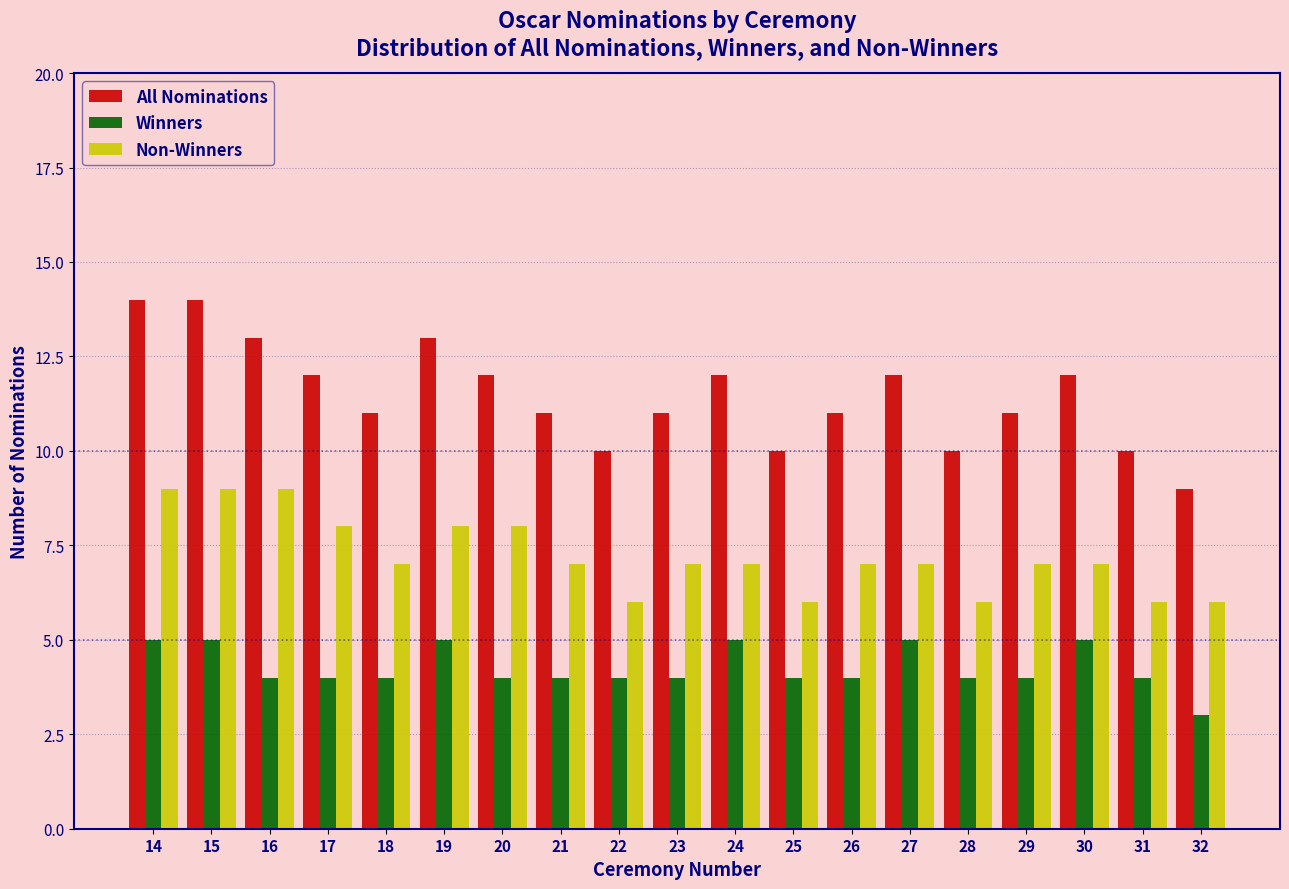

Which series has the largest total across all categories?

All Nominations